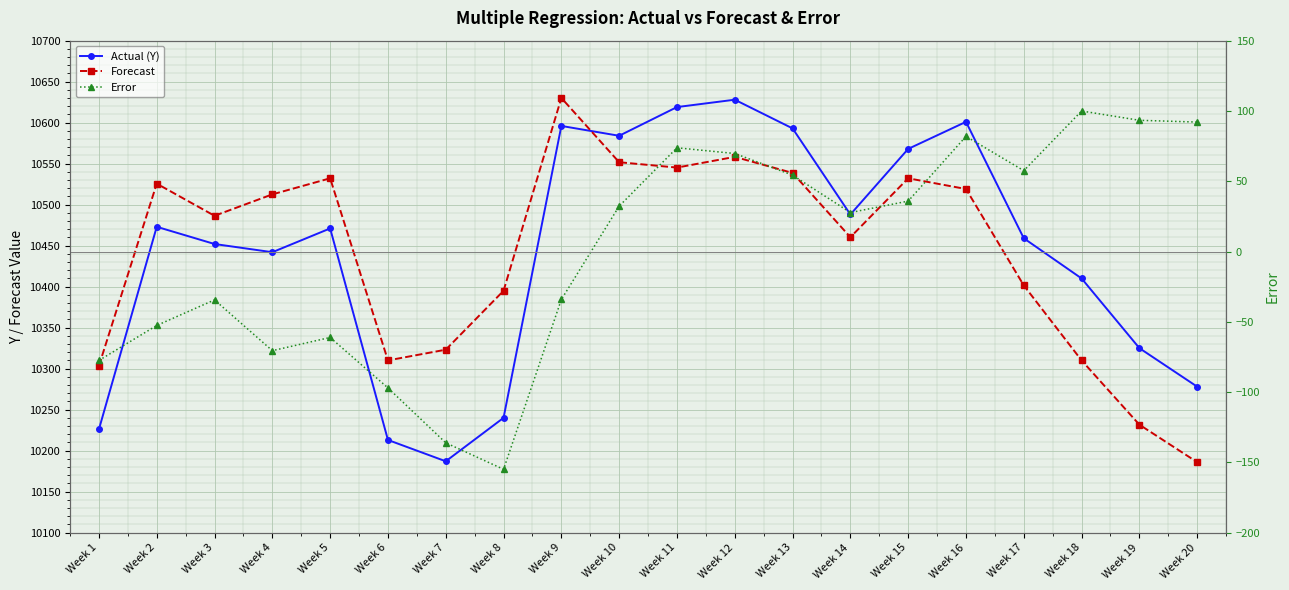

At how many categories does at least one series exceed 19?

20